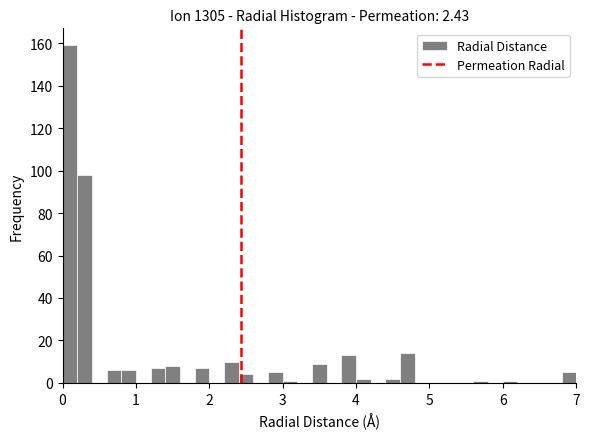

Around what value on the x-axis is the tallest bar? Give the approximate position of its centre, as read against the axis.

0.1